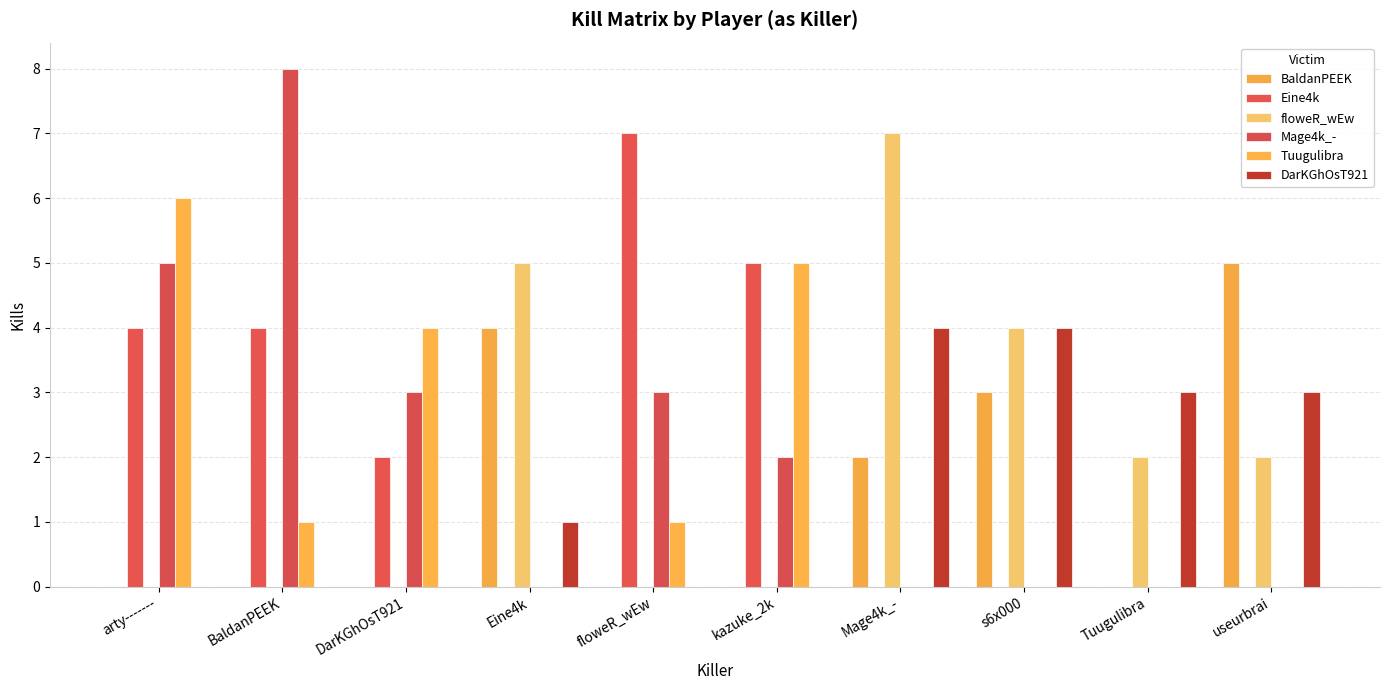

Reading right to left, extract all data points from this chart.

BaldanPEEK: useurbrai=5	Tuugulibra=0	s6x000=3	Mage4k_-=2	kazuke_2k=0	floweR_wEw=0	Eine4k=4	DarKGhOsT921=0	BaldanPEEK=0	arty-------=0
Eine4k: useurbrai=0	Tuugulibra=0	s6x000=0	Mage4k_-=0	kazuke_2k=5	floweR_wEw=7	Eine4k=0	DarKGhOsT921=2	BaldanPEEK=4	arty-------=4
floweR_wEw: useurbrai=2	Tuugulibra=2	s6x000=4	Mage4k_-=7	kazuke_2k=0	floweR_wEw=0	Eine4k=5	DarKGhOsT921=0	BaldanPEEK=0	arty-------=0
Mage4k_-: useurbrai=0	Tuugulibra=0	s6x000=0	Mage4k_-=0	kazuke_2k=2	floweR_wEw=3	Eine4k=0	DarKGhOsT921=3	BaldanPEEK=8	arty-------=5
Tuugulibra: useurbrai=0	Tuugulibra=0	s6x000=0	Mage4k_-=0	kazuke_2k=5	floweR_wEw=1	Eine4k=0	DarKGhOsT921=4	BaldanPEEK=1	arty-------=6
DarKGhOsT921: useurbrai=3	Tuugulibra=3	s6x000=4	Mage4k_-=4	kazuke_2k=0	floweR_wEw=0	Eine4k=1	DarKGhOsT921=0	BaldanPEEK=0	arty-------=0